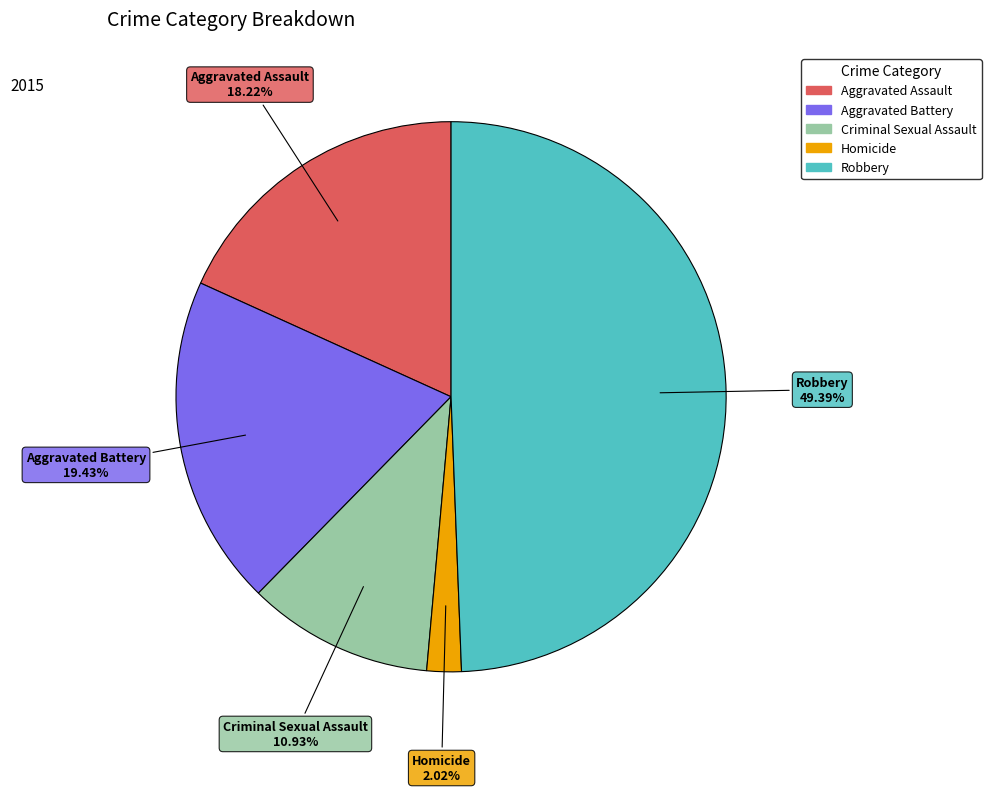

Rank the categories by value from highest to lowest.

Robbery, Aggravated Battery, Aggravated Assault, Criminal Sexual Assault, Homicide